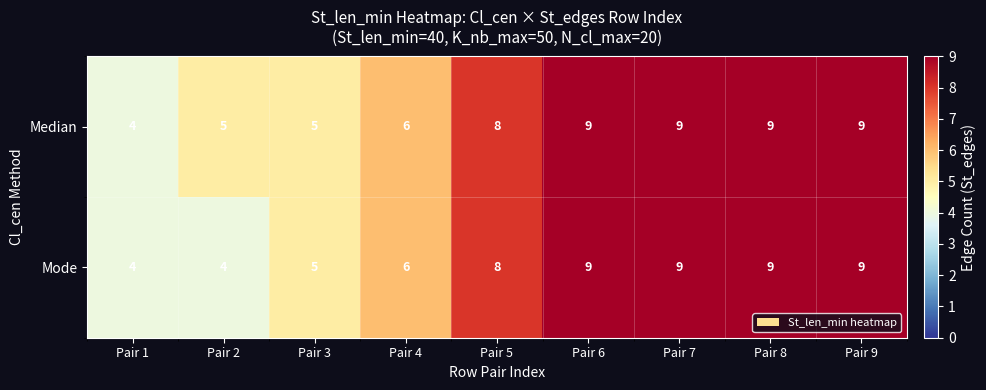

What is the difference between the maximum and minimum values in the Median series?

5